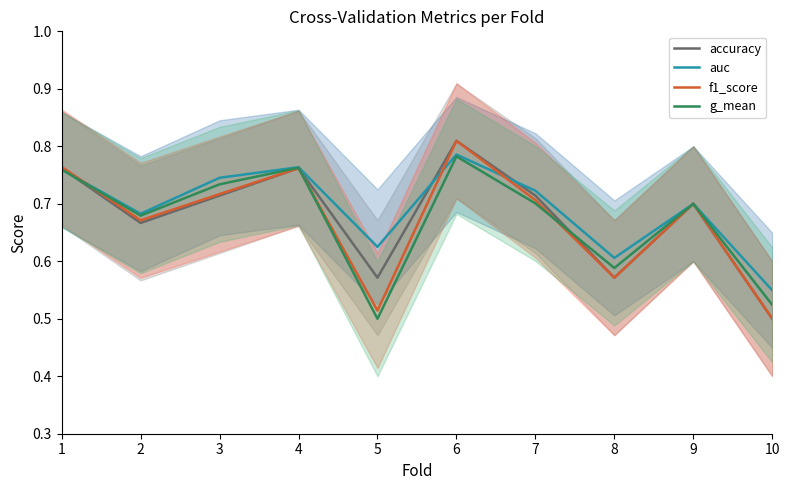

What is the smallest value displayed?

0.5